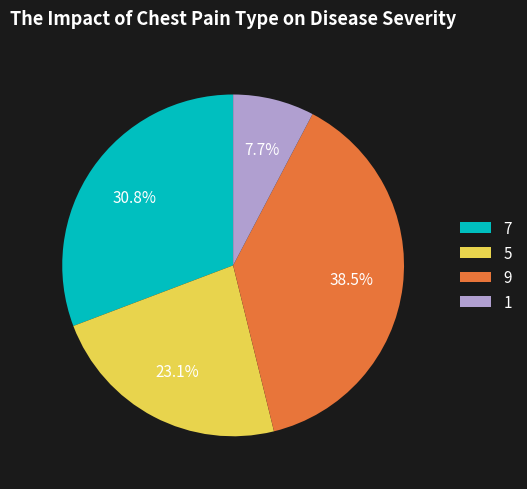

Rank the categories by value from lowest to highest.

1, 5, 7, 9